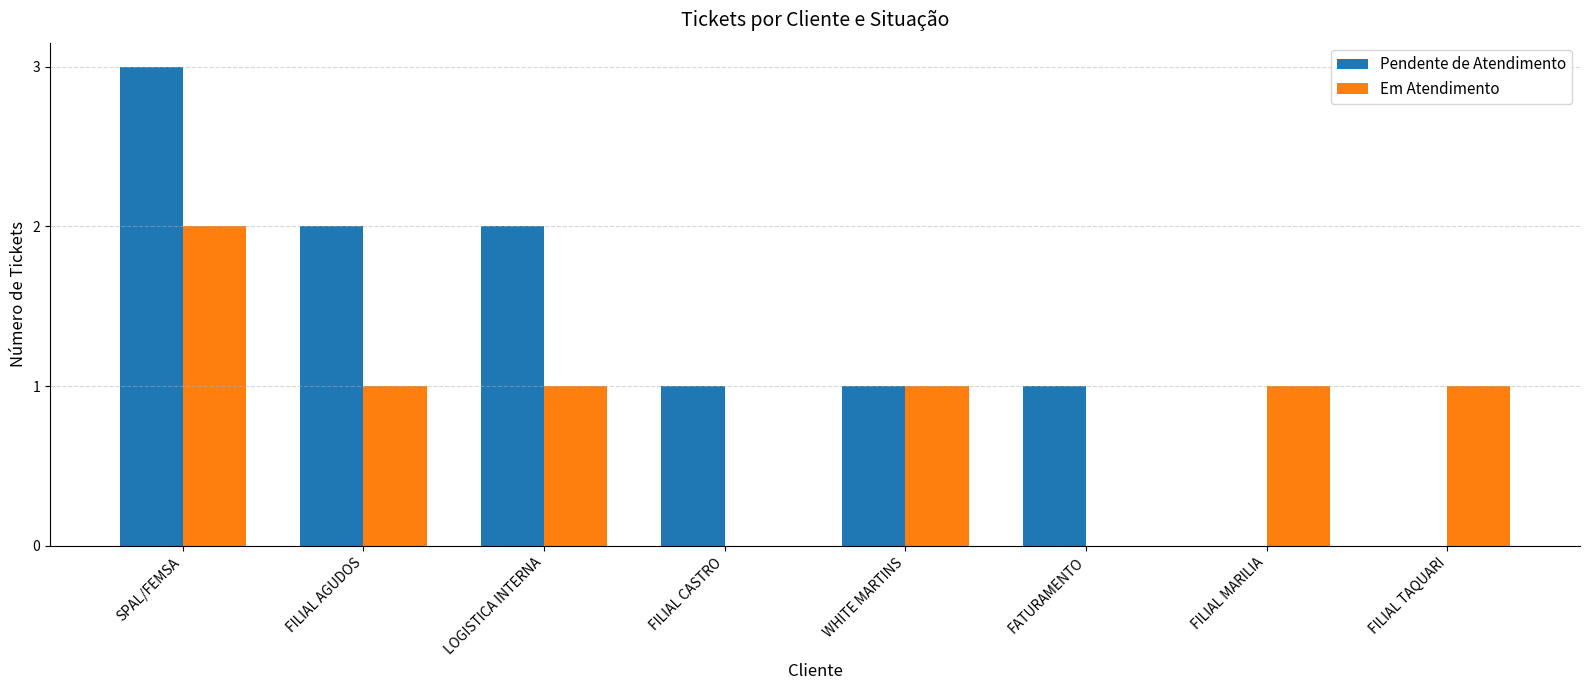

Reading right to left, transcribe all the data shown in this chart.

Pendente de Atendimento: 0	0	1	1	1	2	2	3
Em Atendimento: 1	1	0	1	0	1	1	2